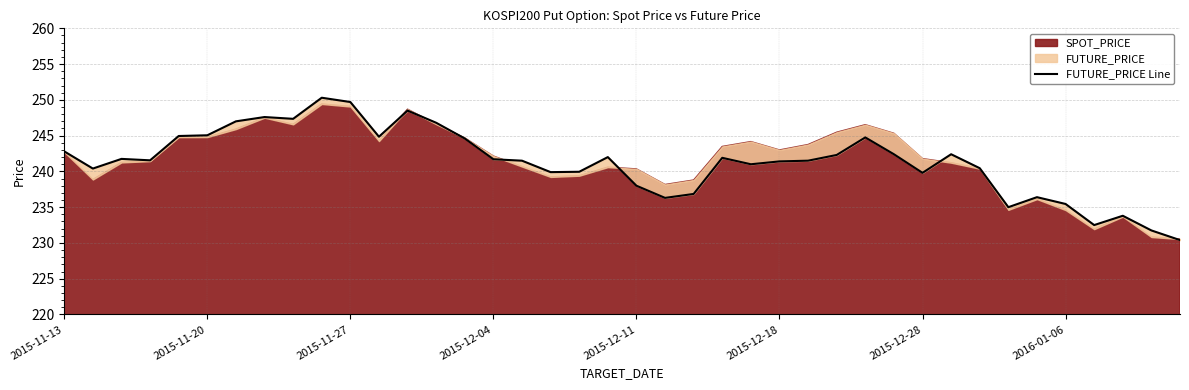

True or false: the data shows 323.4 at 2015-12-11.

False